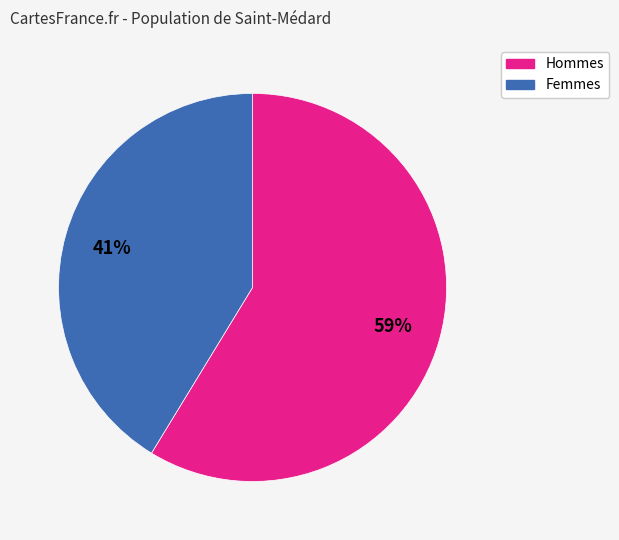

Is there a majority slice in this chart?

Yes